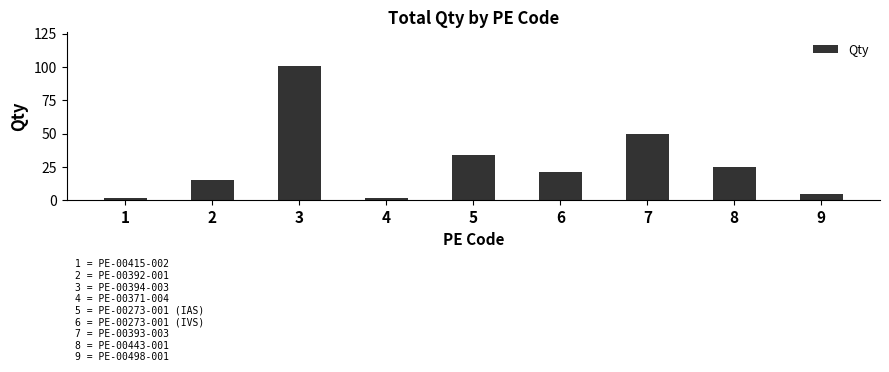

What is the greatest value displayed?

101